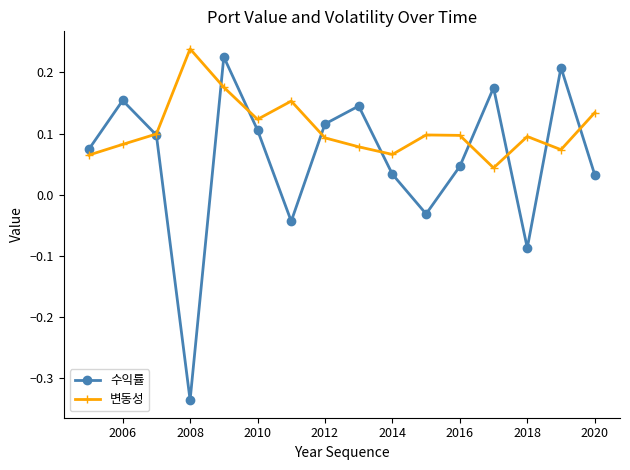

In 수익률, how many points are higher than both neighbors (excluding endpoints)?

5